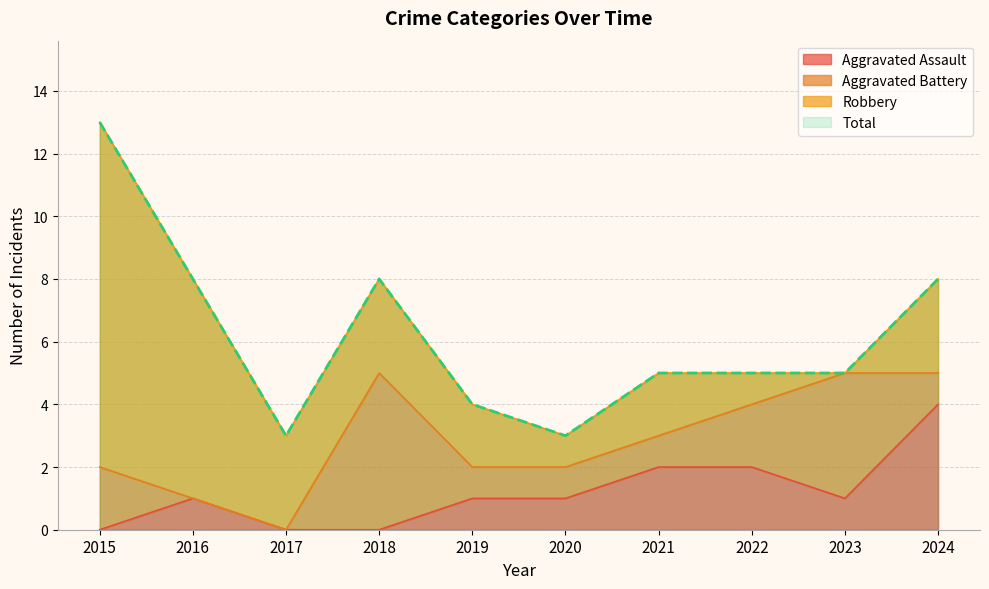

How many interior local peaks does the Total series have?

1